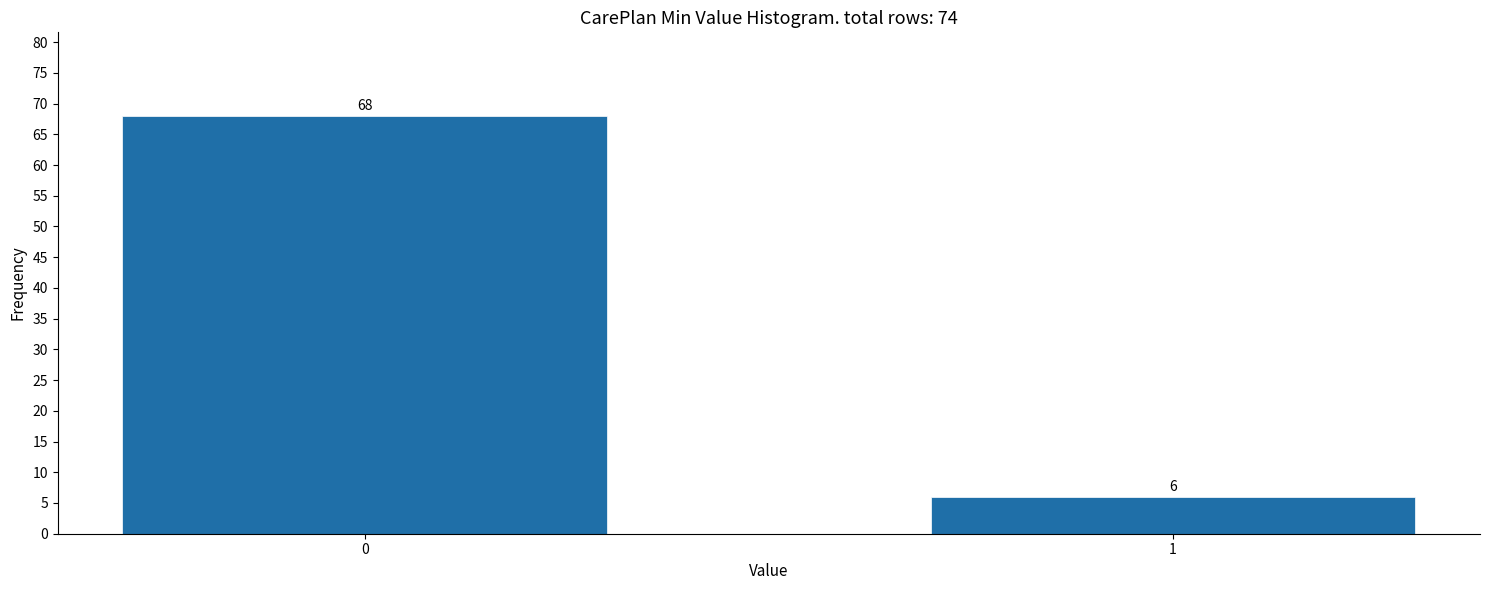

Reading right to left, what are all the values shown in this chart?

6	68